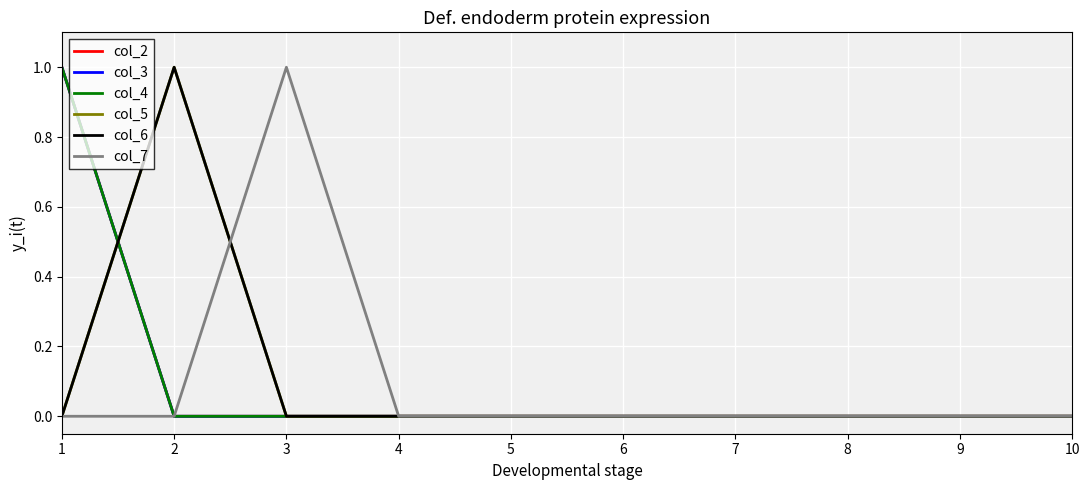

How many lines are shown in the chart?

6